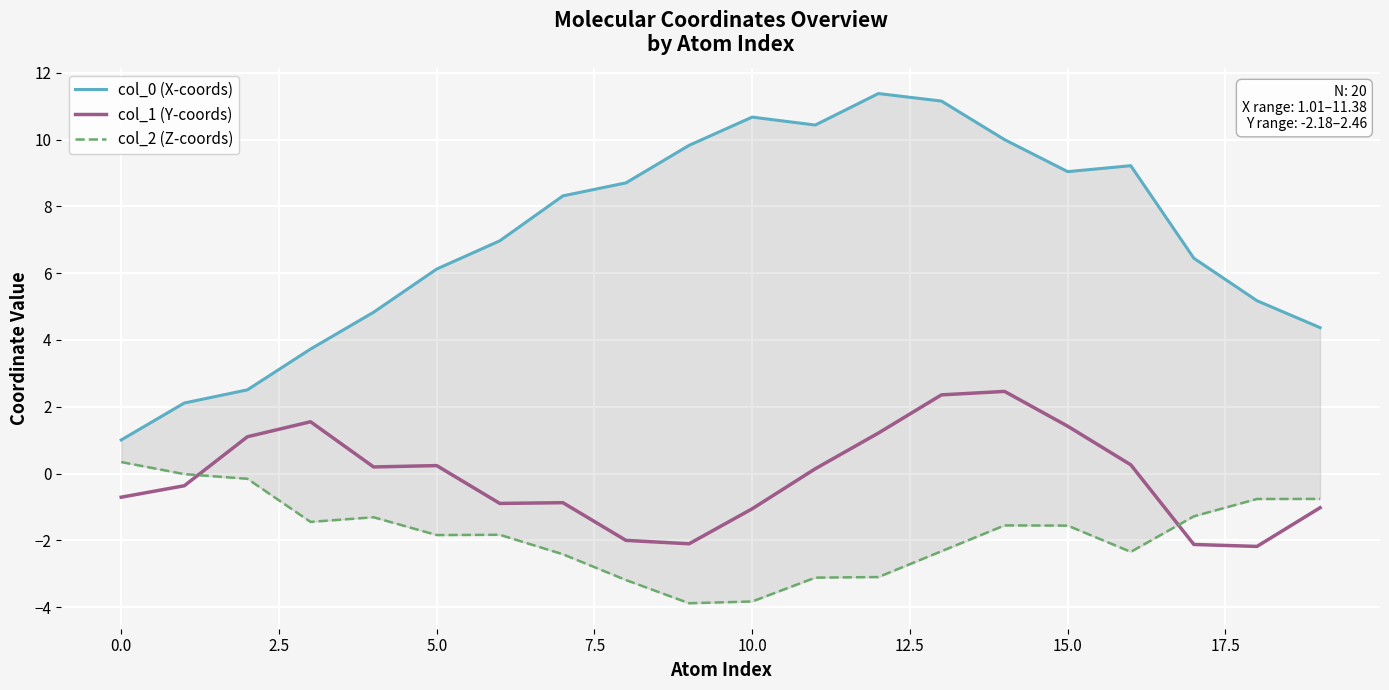

Which series has the widest spread of values?

col_0 (X-coords)